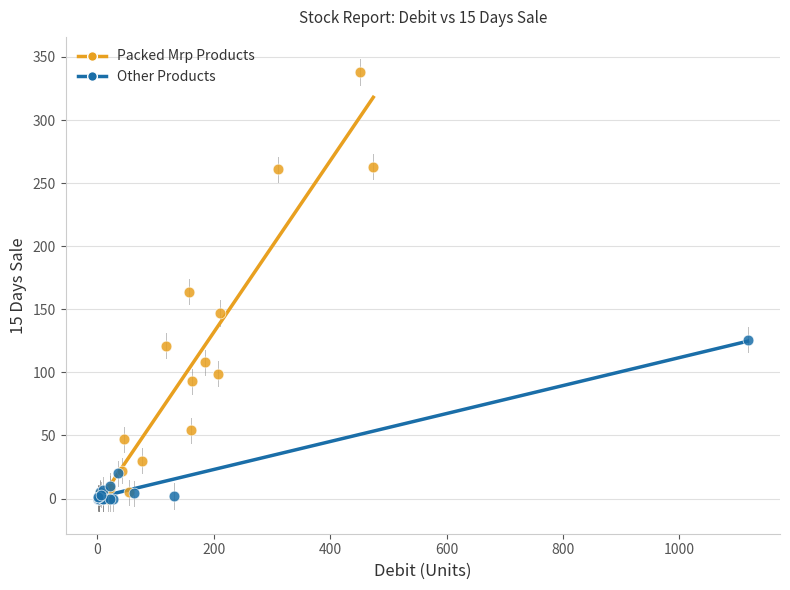

Which series has the widest spread of Y values?

Packed Mrp Products